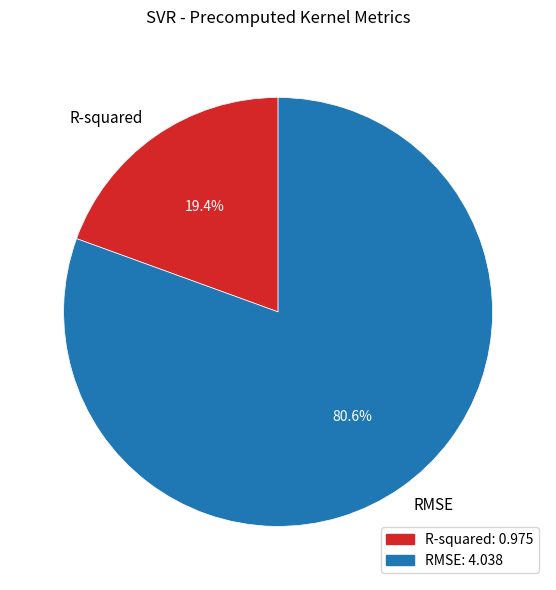

To the nearest percent, what percentage of the pie is R-squared?

19%